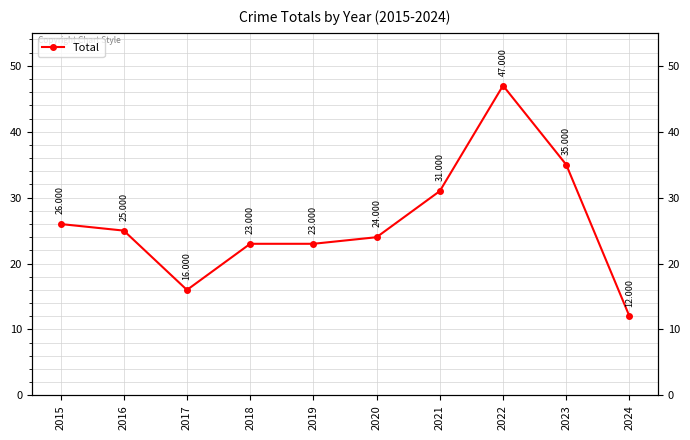

Reading left to right, extract all data points from this chart.

2015=26	2016=25	2017=16	2018=23	2019=23	2020=24	2021=31	2022=47	2023=35	2024=12